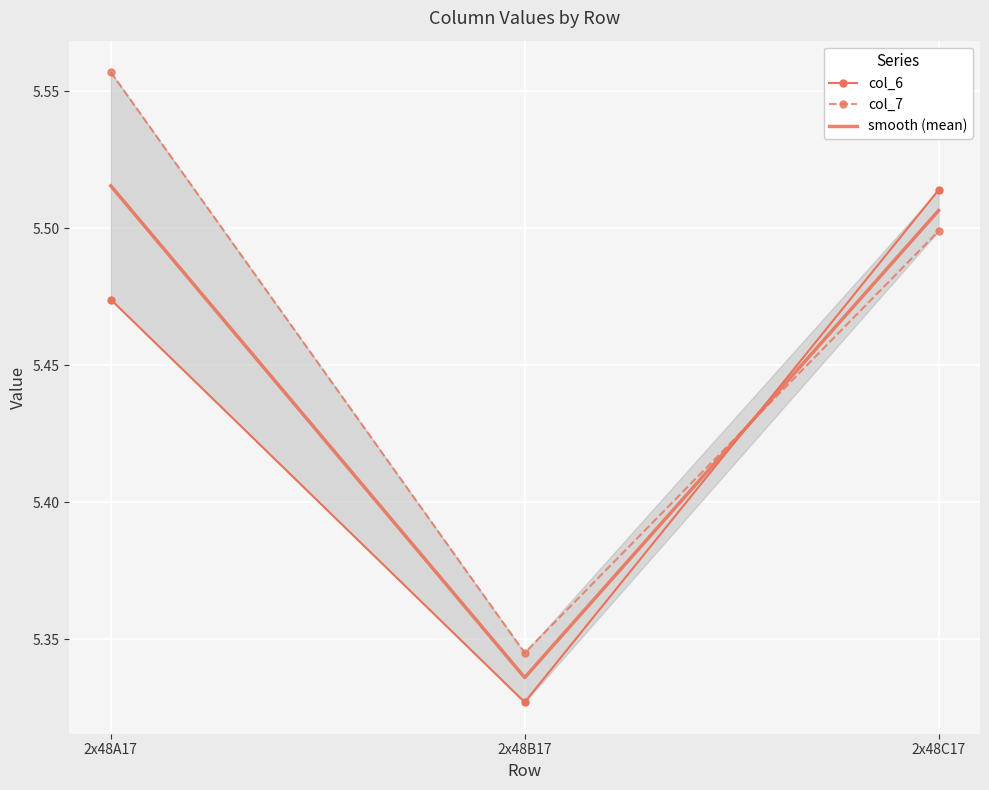

True or false: smooth (mean) has a value of 9.1 at 2x48C17.

False